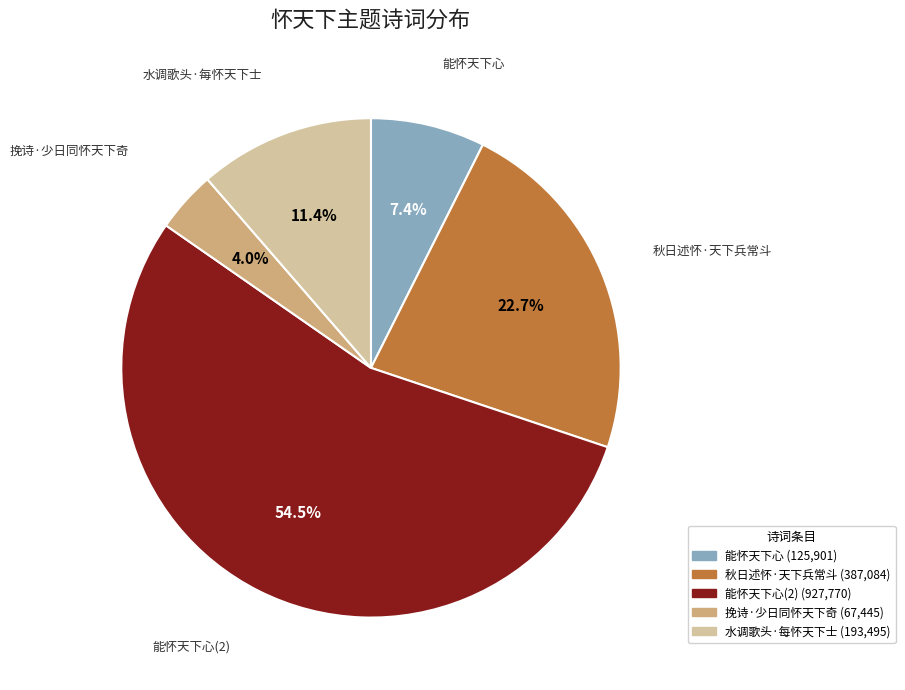

To the nearest percent, what is the combined percentage of 秋日述怀·天下兵常斗 and 挽诗·少日同怀天下奇?

27%